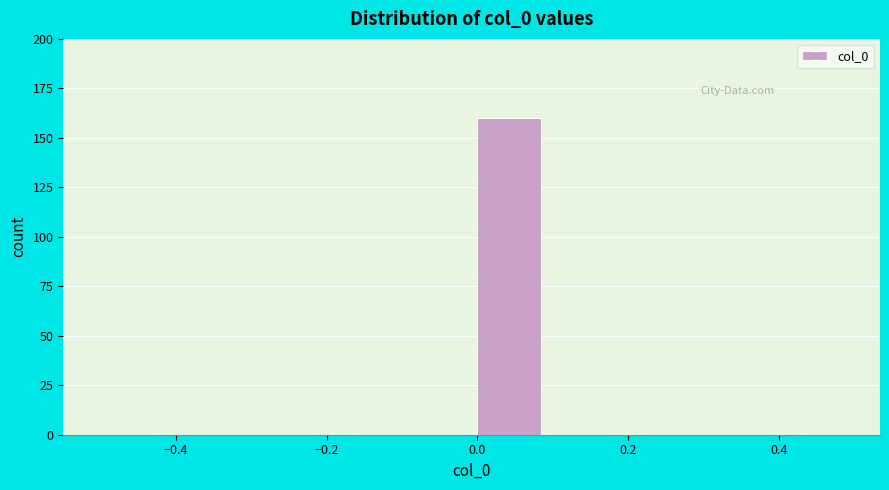

Reading left to right, list every bar in this chart as the range it spans on the x-axis followed by its height. The values are not printed on the chart, so give them approximately, as read against the axis.

-0.5 to -0.4: 0
-0.4 to -0.3: 0
-0.3 to -0.2: 0
-0.2 to -0.1: 0
-0.1 to 0.0: 0
0.0 to 0.1: 160
0.1 to 0.2: 0
0.2 to 0.3: 0
0.3 to 0.4: 0
0.4 to 0.5: 0